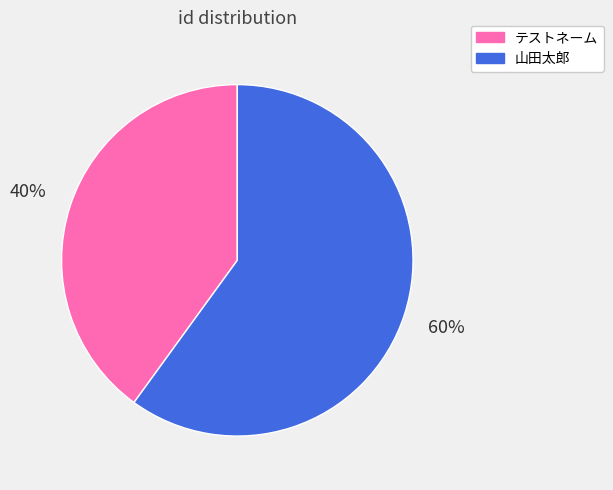

Does any single category account for the majority?

Yes